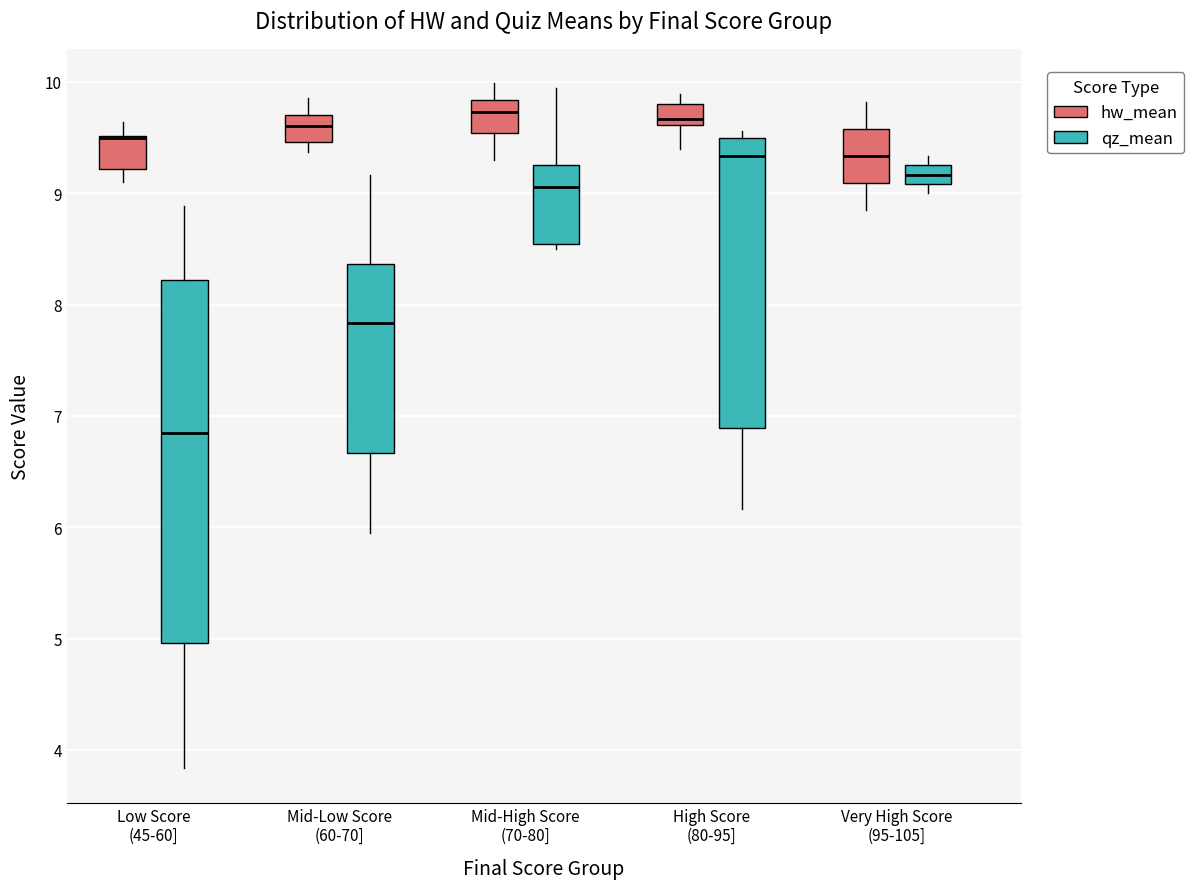

Reading left to right, read every box against the y-axis: the position of its median line, the range the box covers, and the ends of its whiskers. The values are not printed on the chart, so give them approximately, as read against the axis.

Low Score (45-60] (hw_mean): median 9.5 (drawn on the box's upper edge), box 9.2 to 9.5, whiskers 9.1 to 9.6
Low Score (45-60] (qz_mean): median 6.8, box 5.0 to 8.2, whiskers 3.8 to 8.9
Mid-Low Score (60-70] (hw_mean): median 9.6, box 9.5 to 9.7, whiskers 9.4 to 9.9
Mid-Low Score (60-70] (qz_mean): median 7.8, box 6.7 to 8.4, whiskers 5.9 to 9.2
Mid-High Score (70-80] (hw_mean): median 9.7, box 9.5 to 9.8, whiskers 9.3 to 10.0
Mid-High Score (70-80] (qz_mean): median 9.1, box 8.5 to 9.3, whiskers 8.5 (just below the box's lower edge) to 9.9
High Score (80-95] (hw_mean): median 9.7, box 9.6 to 9.8, whiskers 9.4 to 9.9
High Score (80-95] (qz_mean): median 9.3, box 6.9 to 9.5, whiskers 6.2 to 9.6
Very High Score (95-105] (hw_mean): median 9.3, box 9.1 to 9.6, whiskers 8.9 to 9.8
Very High Score (95-105] (qz_mean): median 9.2 (inside the box), box 9.1 to 9.2, whiskers 9.0 to 9.3